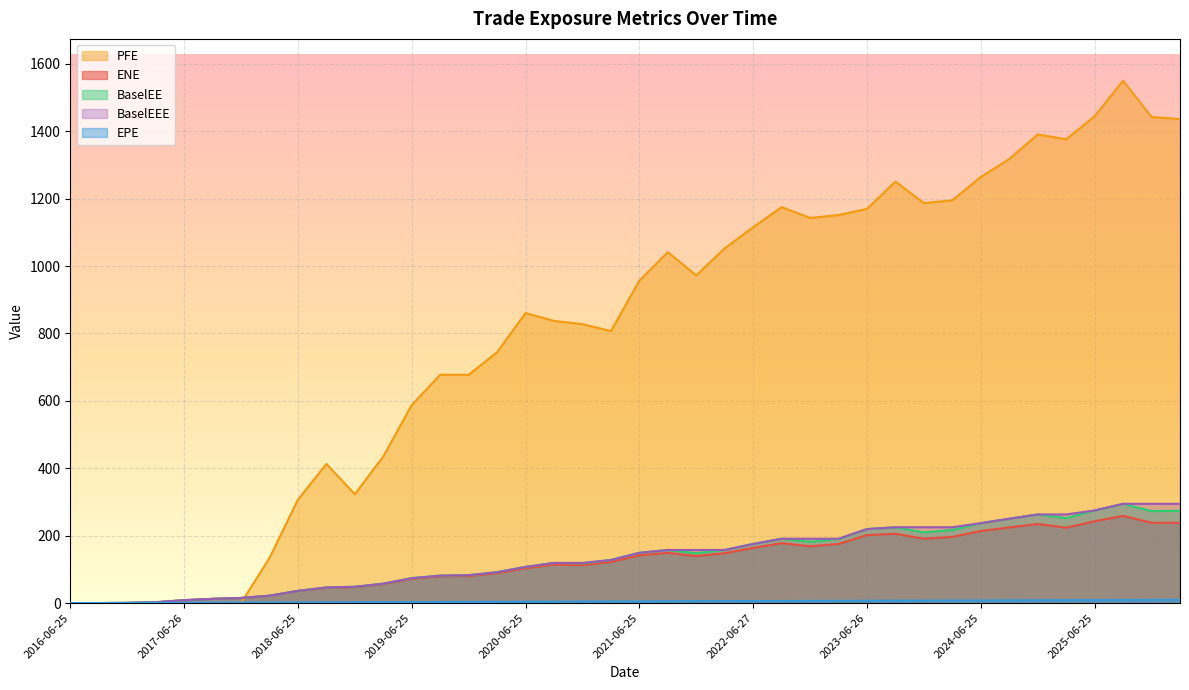

List the labels in order of BaselEE value, largest first.

2025-09-25, 2025-06-25, 2026-03-25, 2025-12-29, 2024-12-27, 2025-03-25, 2024-09-25, 2024-06-25, 2023-09-25, 2023-06-26, 2024-03-25, 2023-12-27, 2022-09-26, 2023-03-27, 2022-12-28, 2022-06-27, 2022-03-25, 2021-09-27, 2021-06-25, 2021-12-29, 2021-03-25, 2020-09-25, 2020-12-29, 2020-06-25, 2020-03-25, 2019-12-27, 2019-09-25, 2019-06-25, 2019-03-25, 2018-12-27, 2018-09-25, 2018-06-25, 2018-03-26, 2017-12-27, 2017-09-25, 2017-06-26, 2017-03-27, 2016-12-28, 2016-06-25, 2016-09-26